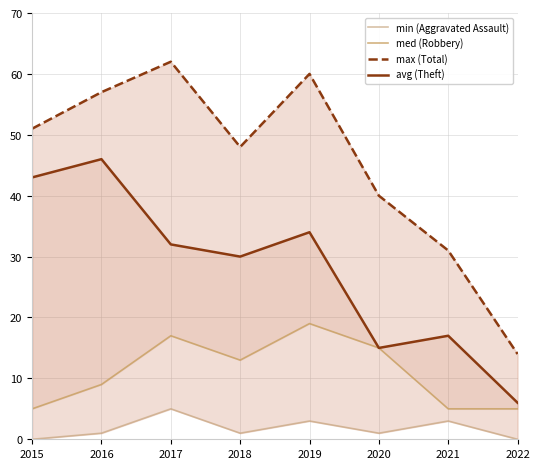

Which series has the largest total across all categories?

max (Total)